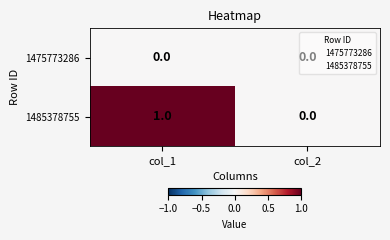

Which series has the widest spread of values?

1485378755